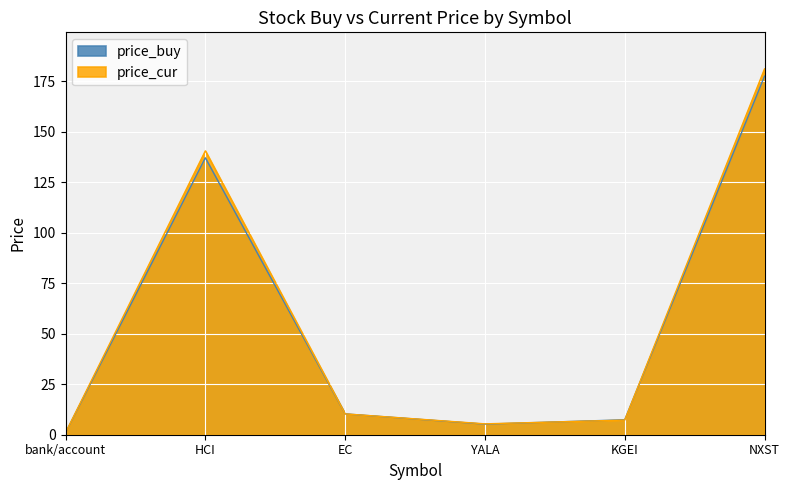

Reading right to left, list all the values displayed in this chart.

price_buy: NXST=177.4	KGEI=7.4	YALA=5.2	EC=10.3	HCI=137.0	bank/account=1.0
price_cur: NXST=181.0	KGEI=7.2	YALA=5.4	EC=10.3	HCI=140.5	bank/account=1.0